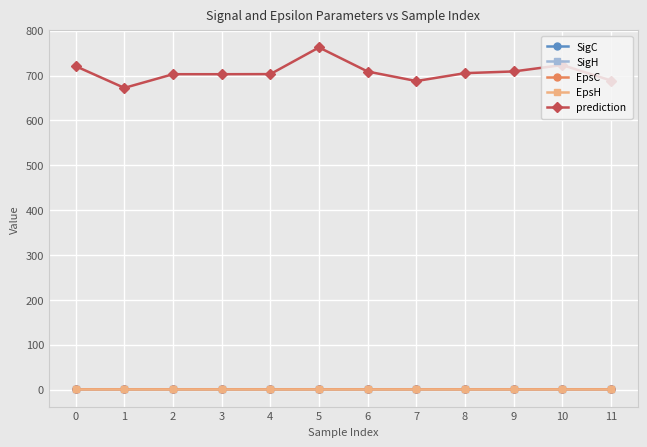

True or false: prediction has more than 0 interior local peaks.

True